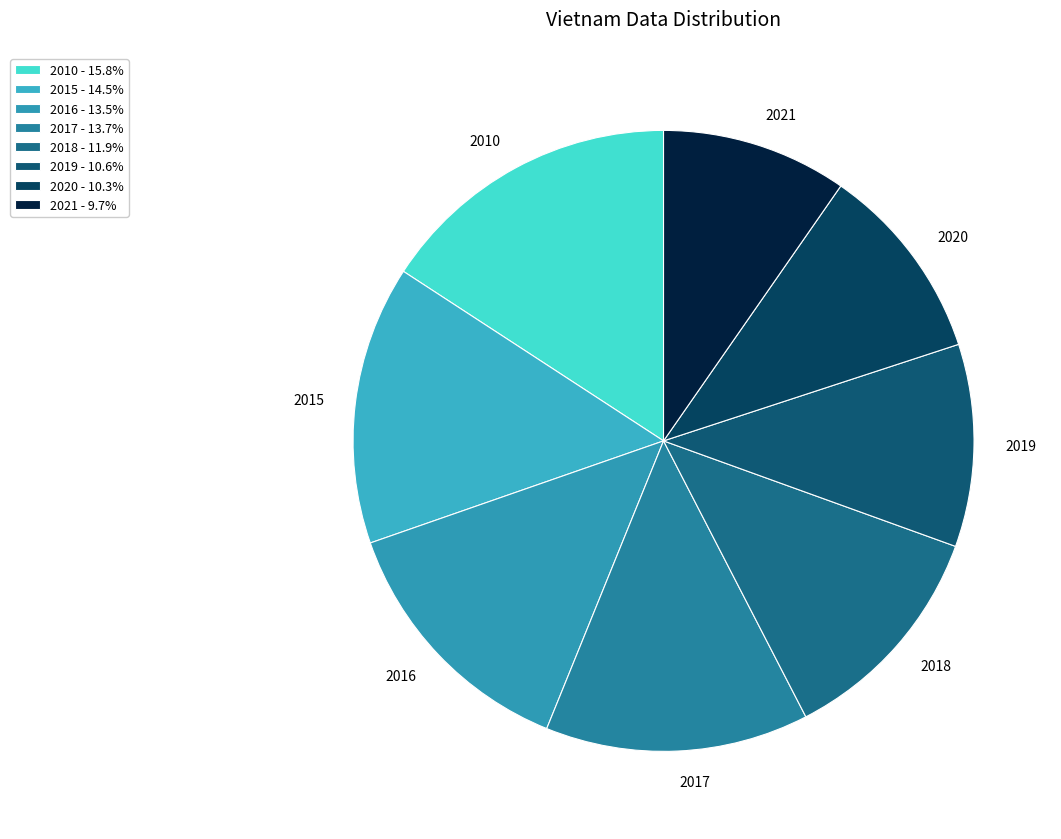

What percentage is the 2018 slice, to the nearest percent?

12%